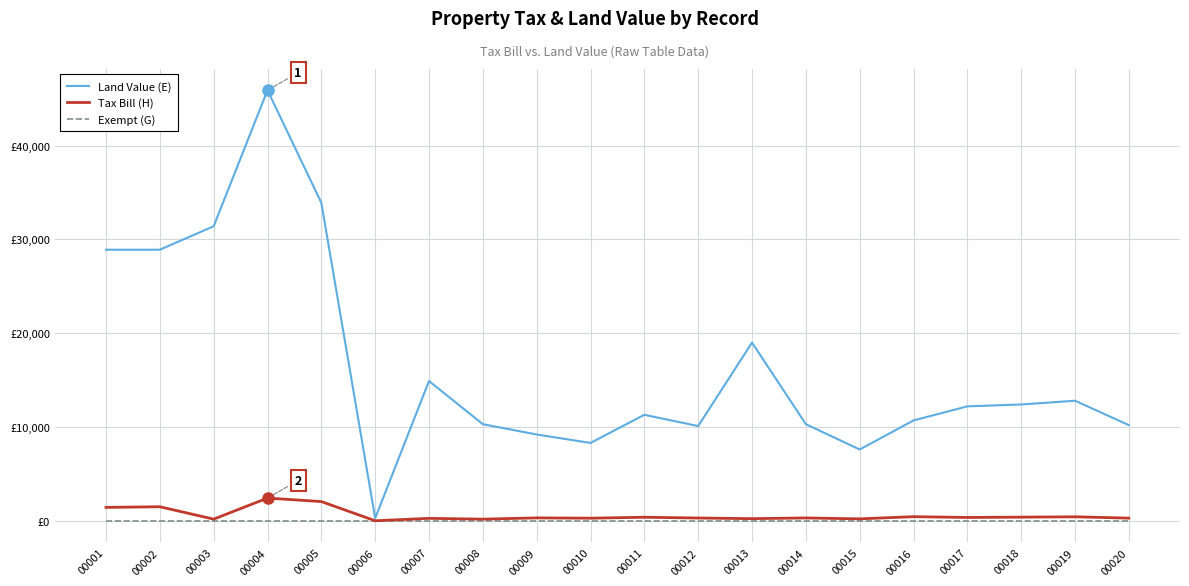

What is the difference between the maximum and minimum values in the Tax Bill (H) series?

2418.9